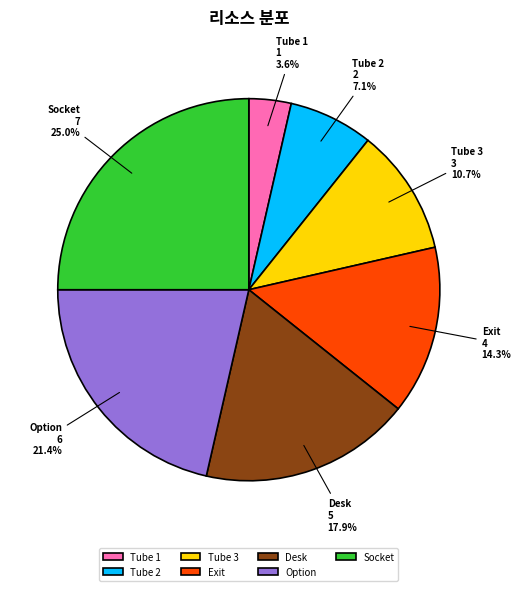

How many segments does this pie chart have?

7